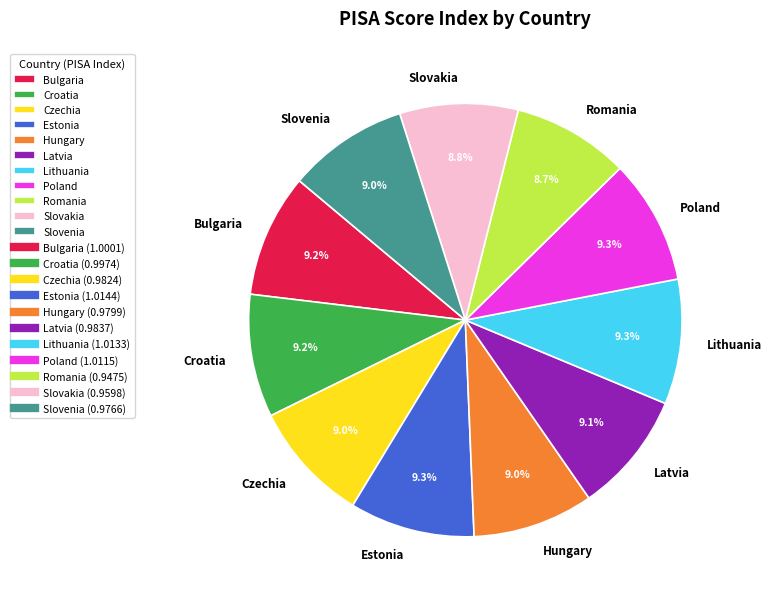

Count the number of slices in the pie.

11